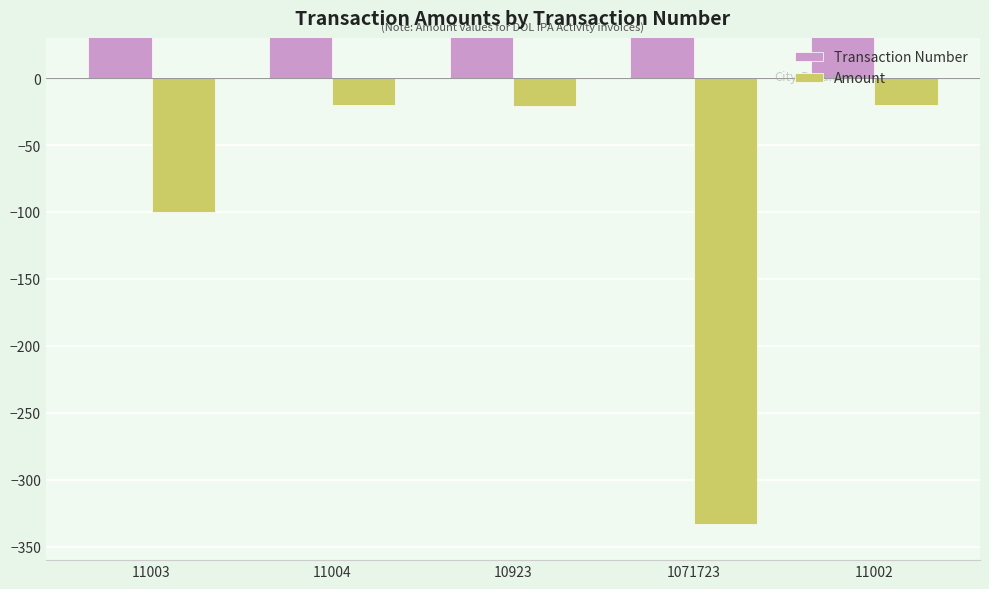

What is the minimum value shown in the chart?

-333